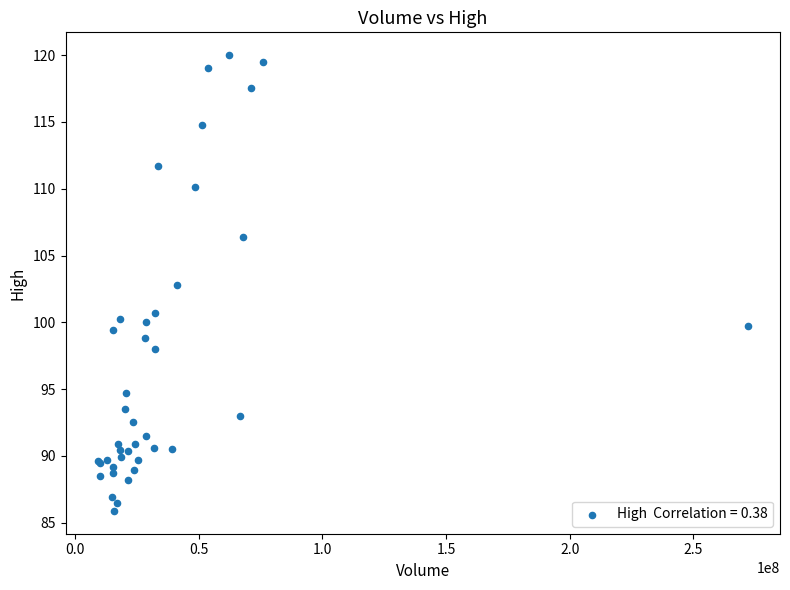

What Y value in the scatter plot is closest to 102?

102.8